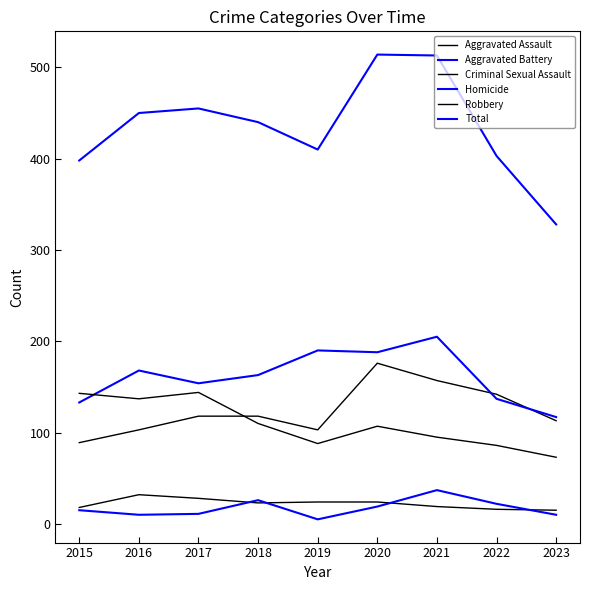

Between 2018 and 2023, which series saw the biggest shift?

Total